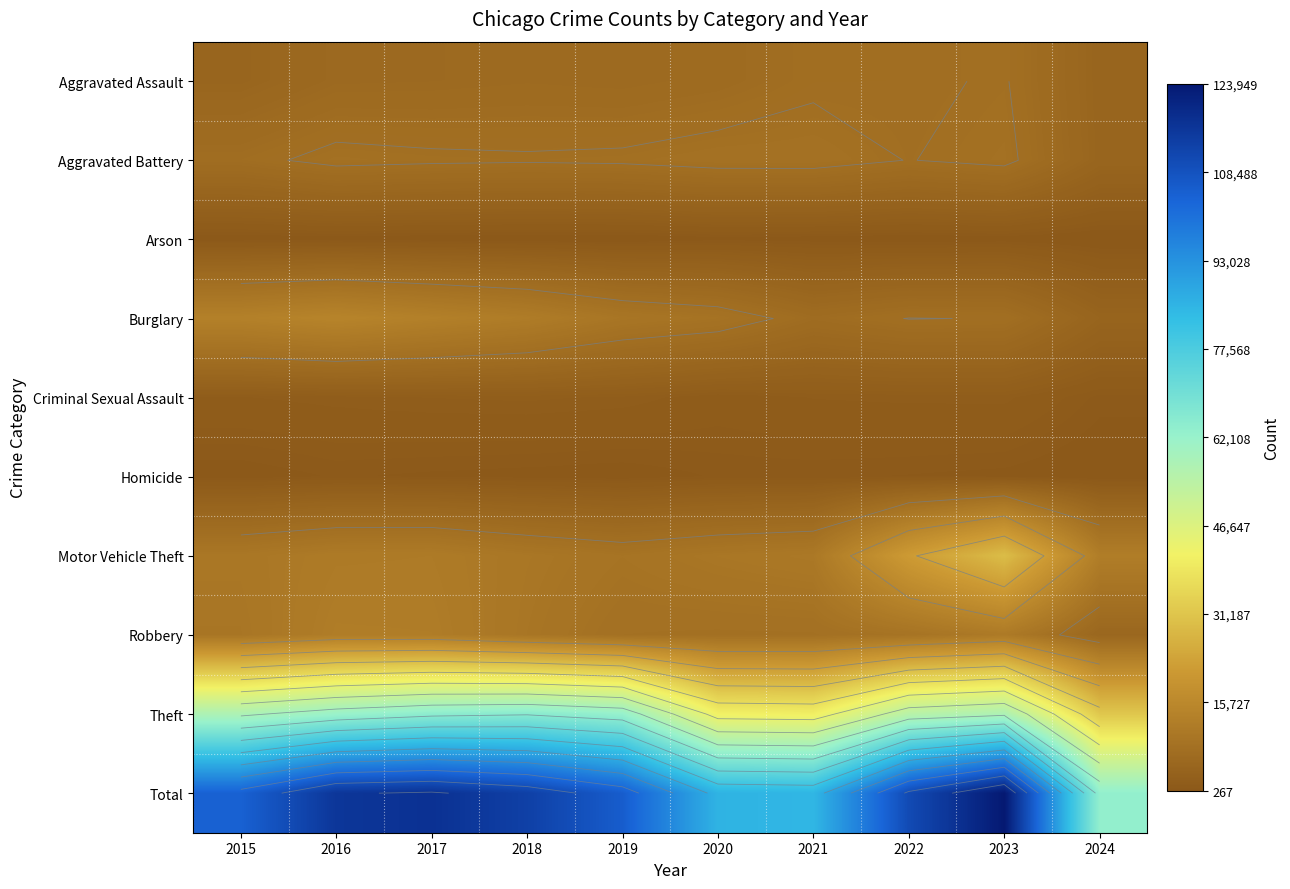

Which label corresponds to the largest value in the chart?

2023